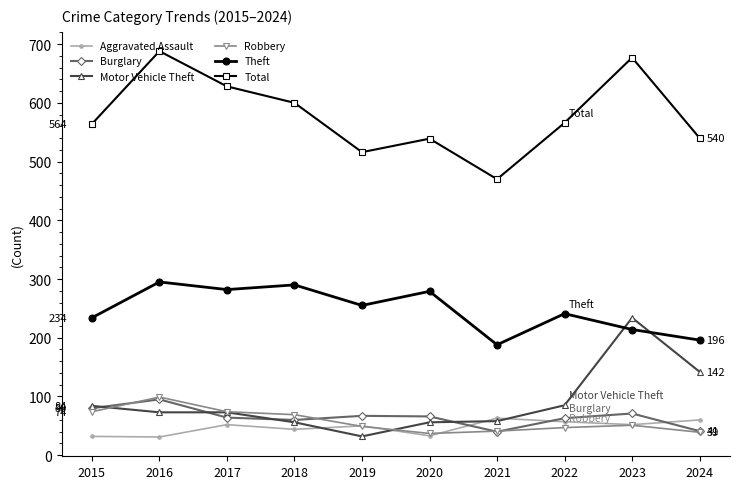

Read the Theft value at 2022, to the nearest 10.

240